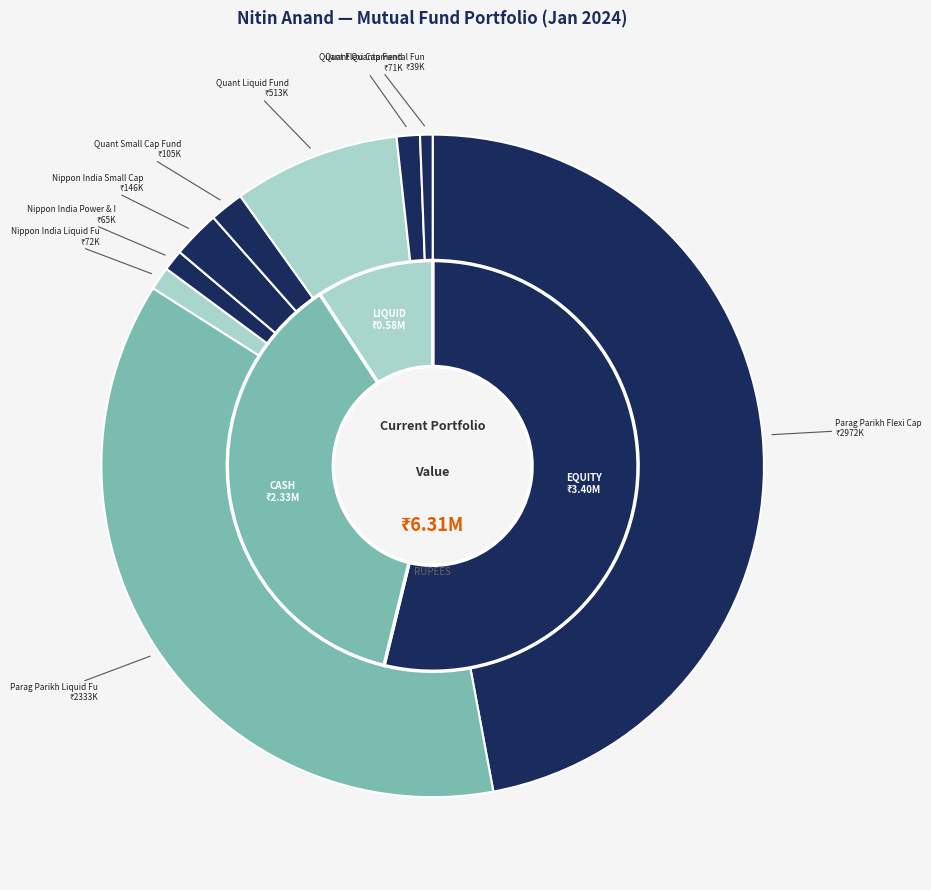

What is the largest slice in the pie chart?

Parag Parikh Flexi Cap Fund